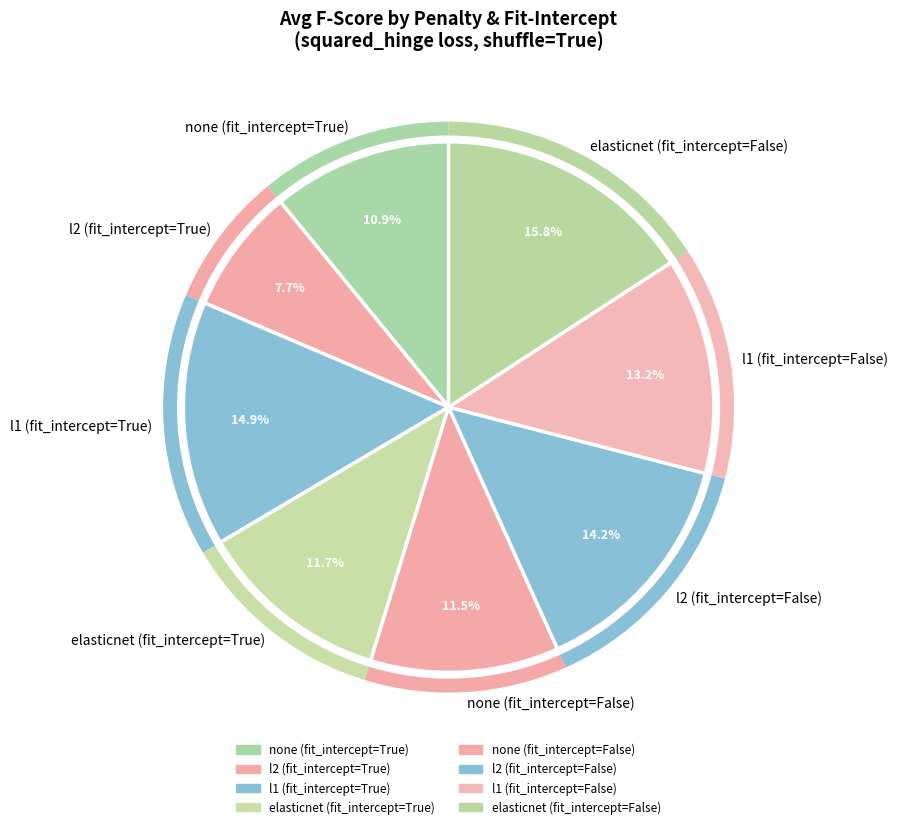

Does any single category account for the majority?

No